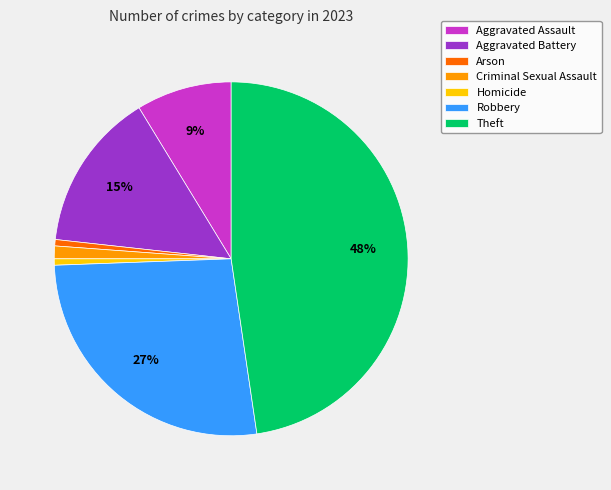

Combined, do Theft and Criminal Sexual Assault account for over 50%?

No